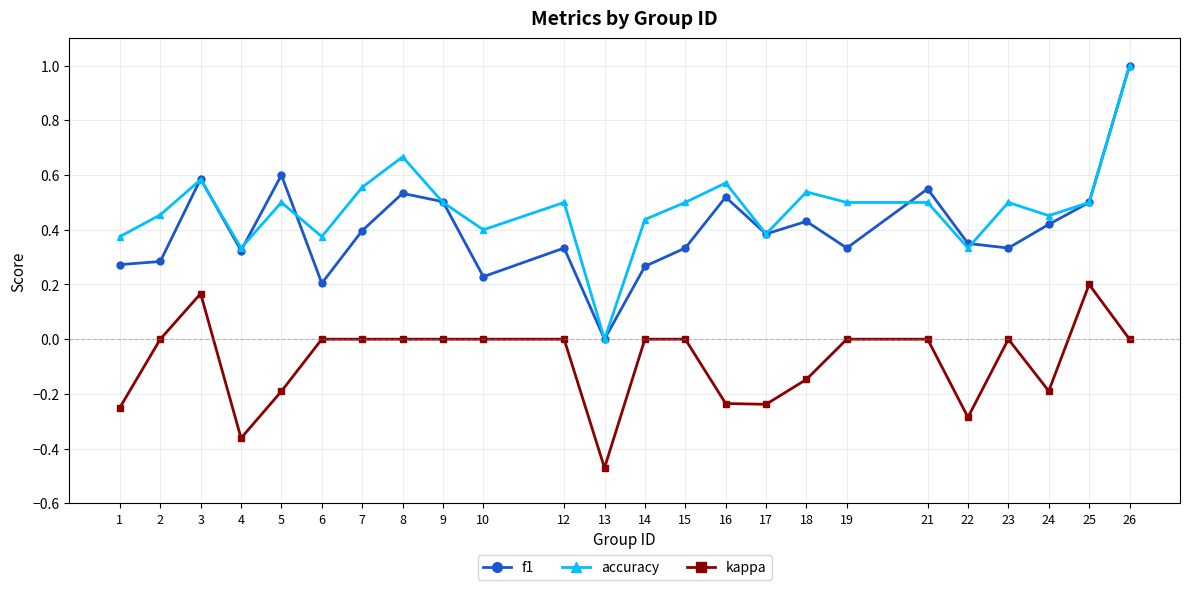

The f1 series shows 0.4 at 10. True or false?

False